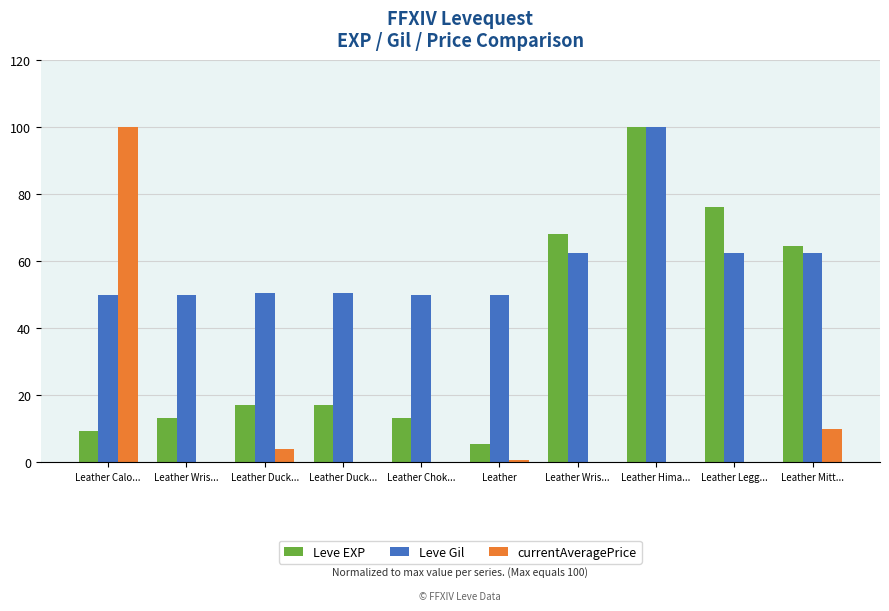

Between Leather Mitt... and Leather Legg..., which is larger?

Leather Legg...